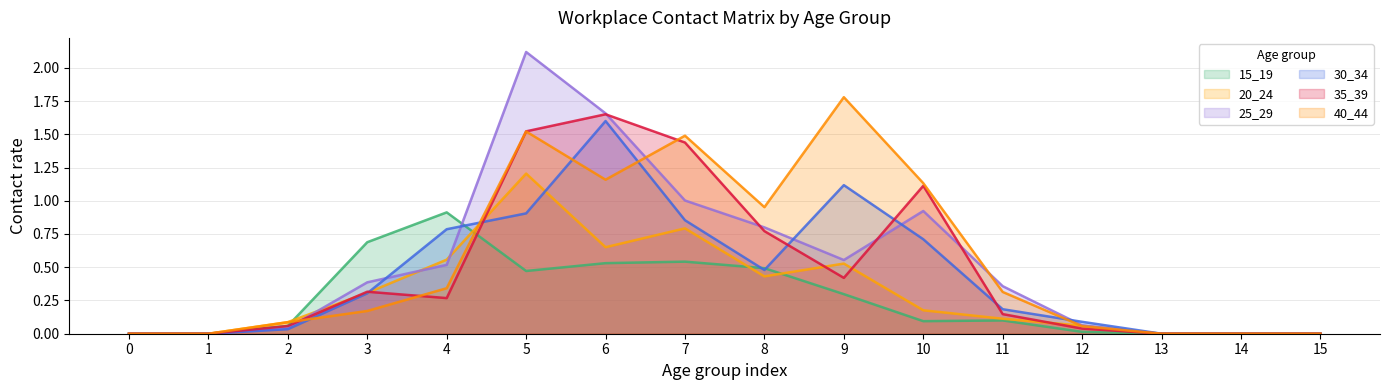

What is the sum of the 30_34 values at 15 and 11?

0.2